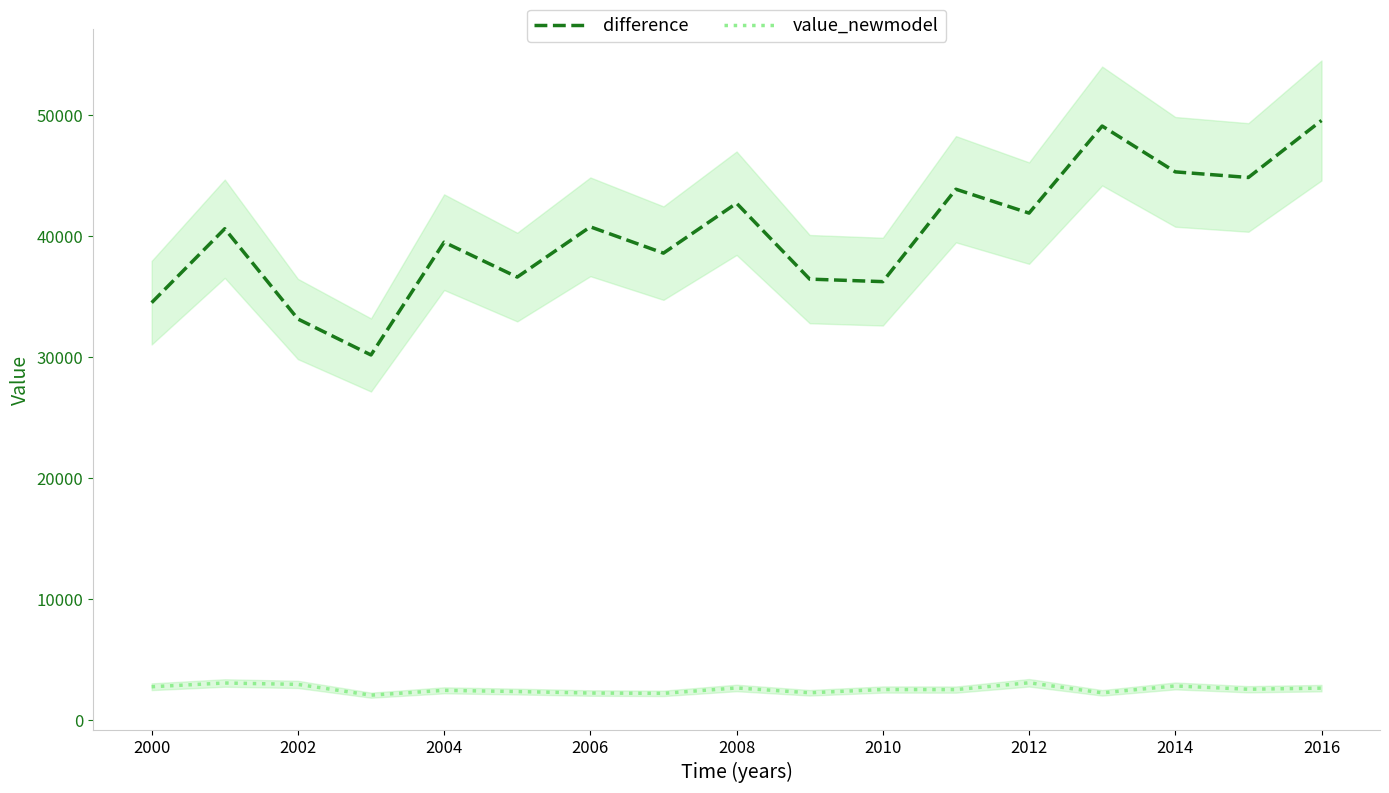

What is the maximum value for difference?

49547.7